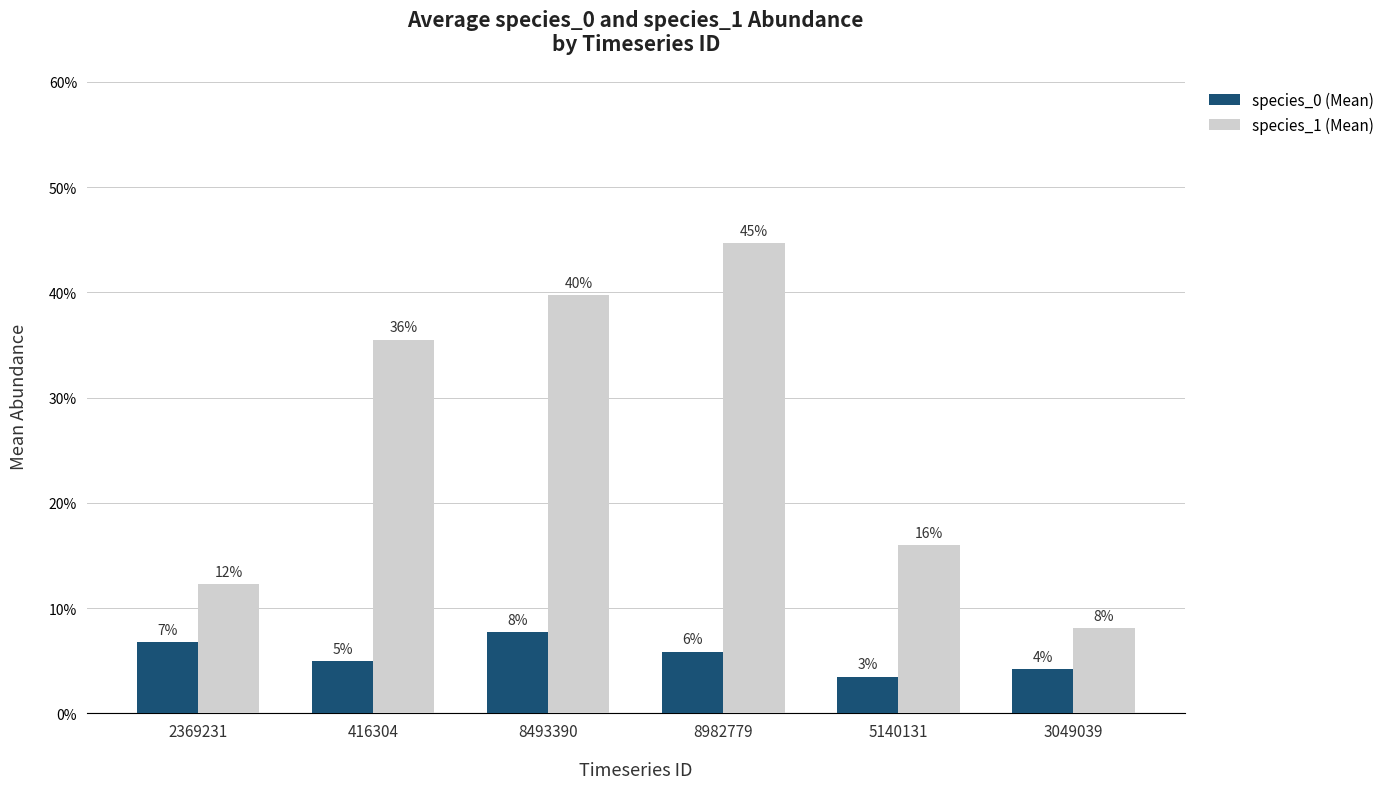

Are the bars horizontal?

No